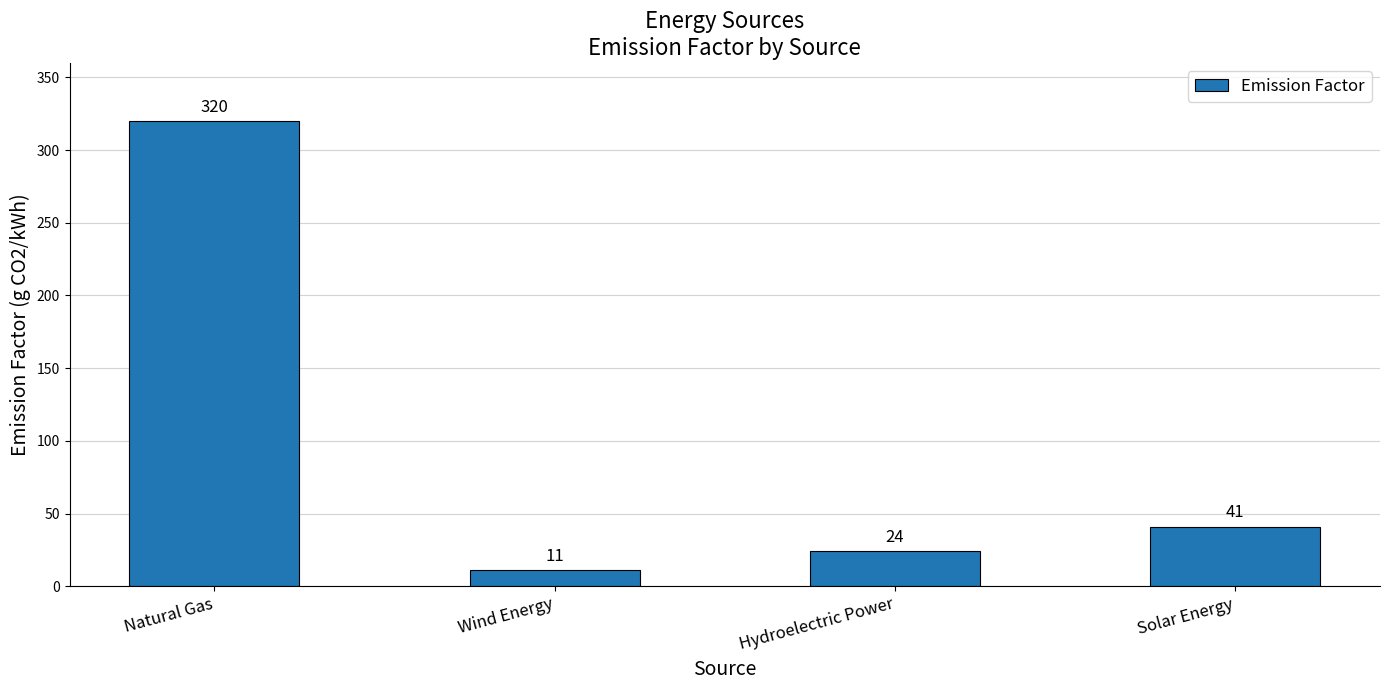

The chart shows a value of 24 at Hydroelectric Power. True or false?

True